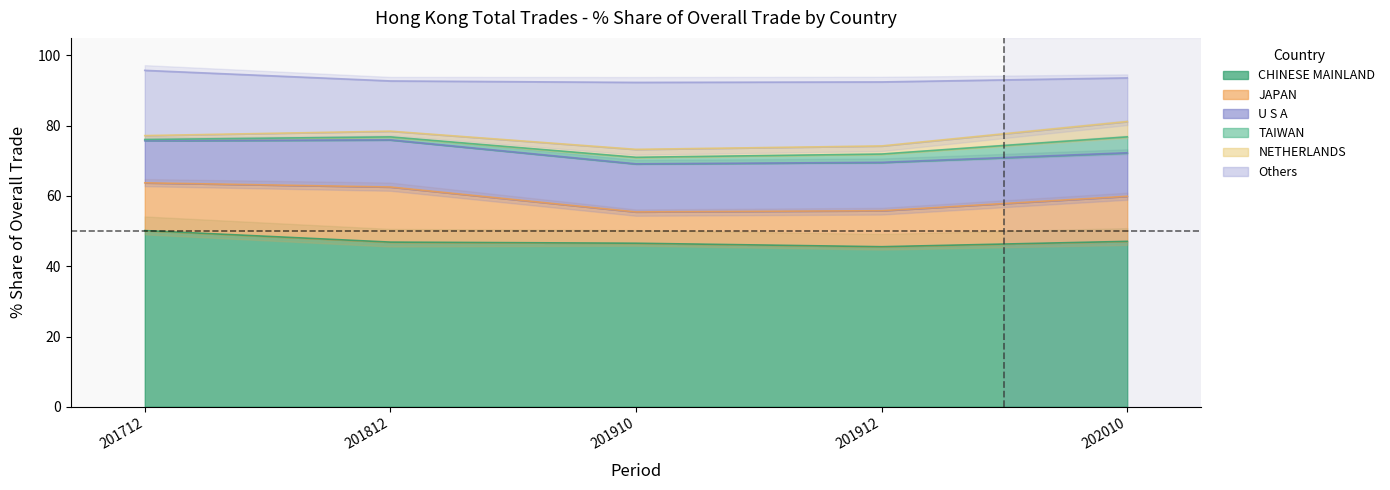

Which series has the largest range (max minus min)?

201712_% Share